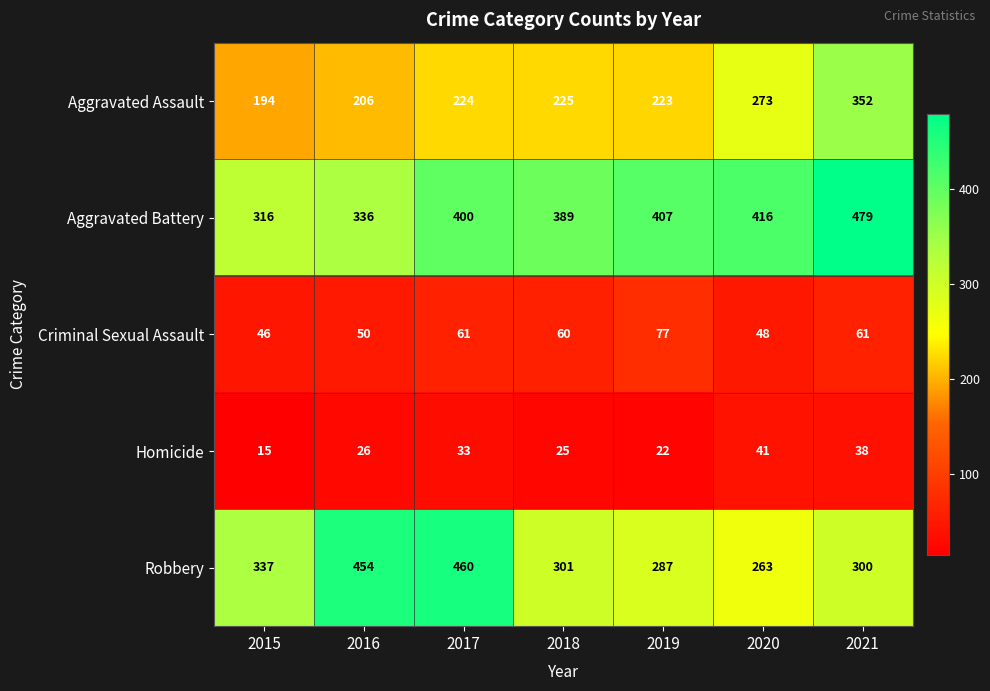

What is the lowest value of the Aggravated Assault series?

194